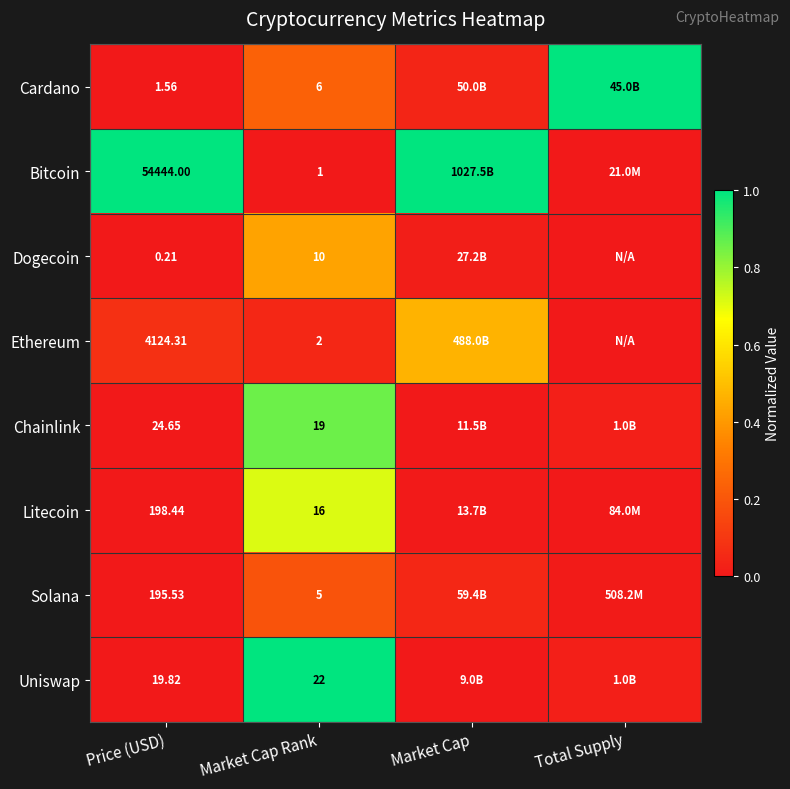

Rank the series at Market Cap Rank from lowest to highest value.

Bitcoin, Ethereum, Solana, Cardano, Dogecoin, Litecoin, Chainlink, Uniswap